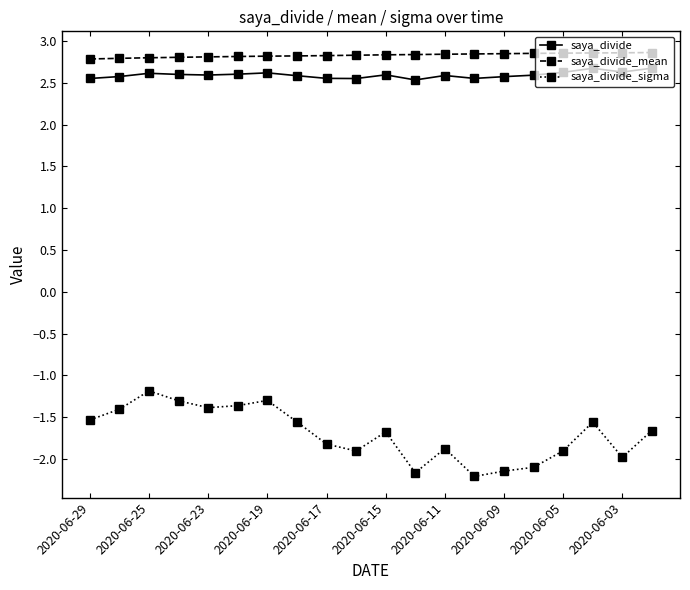

What is the highest value of the saya_divide_sigma series?

-1.2